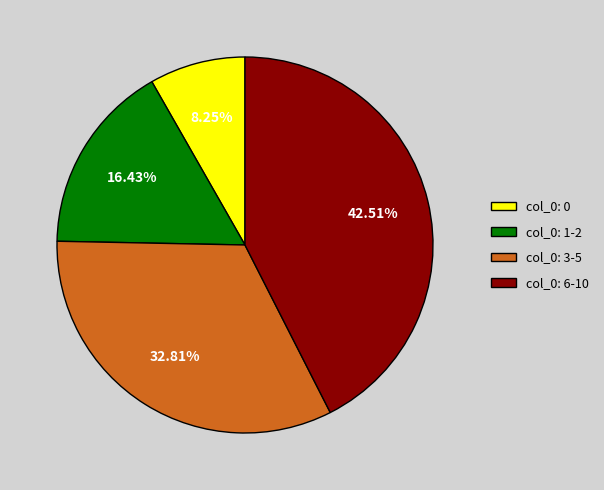

Is there any slice that represents more than half of the pie?

No